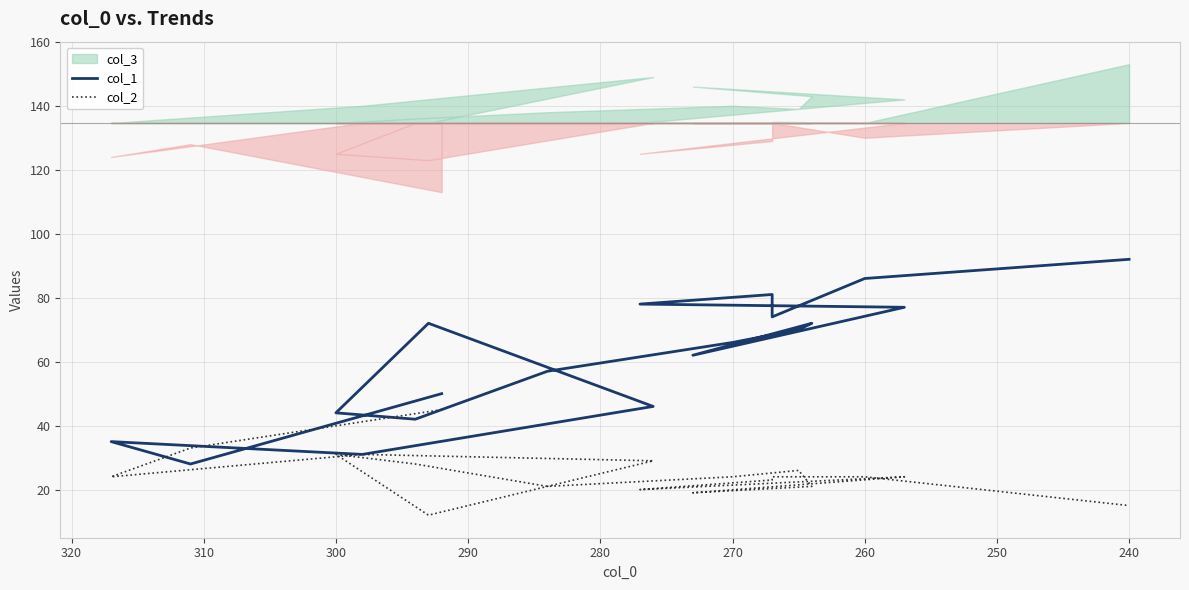

Does the chart display data point markers on the line(s)?

No